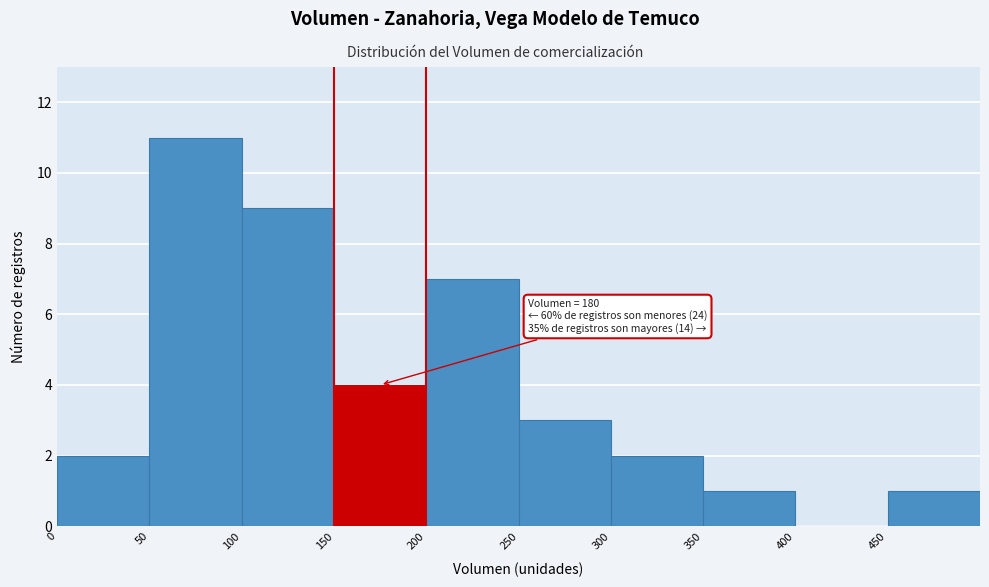

Which range on the x-axis has the tallest bar?

50 to 100